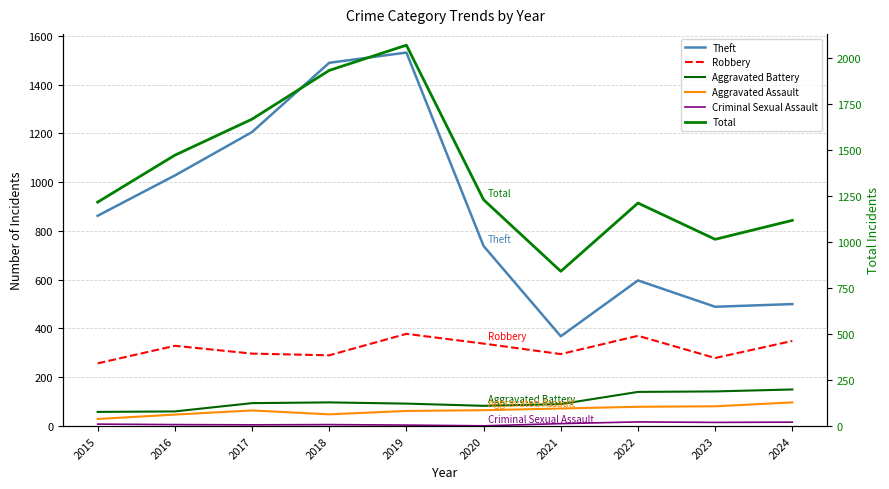

At which label is Aggravated Assault closest to 63?

2017